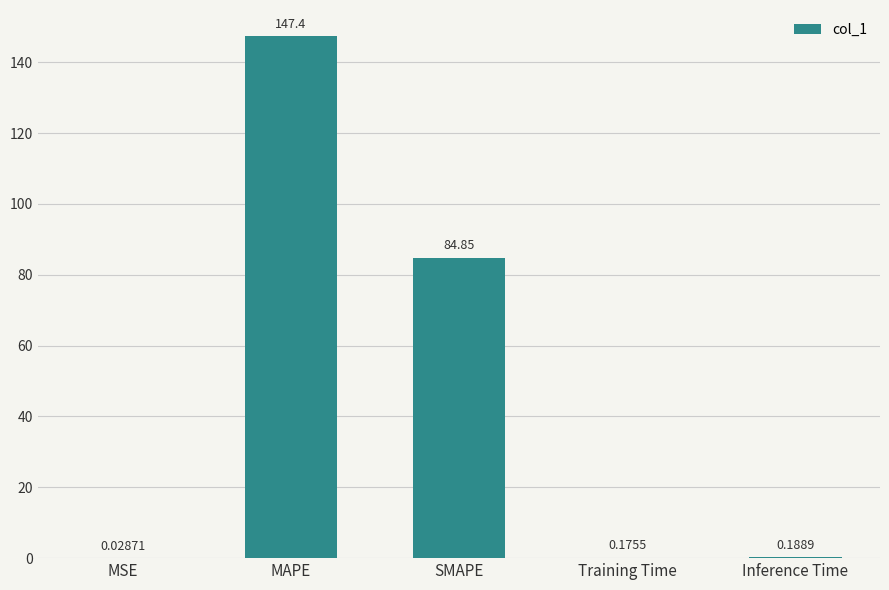

At which label is the value closest to 73?

SMAPE